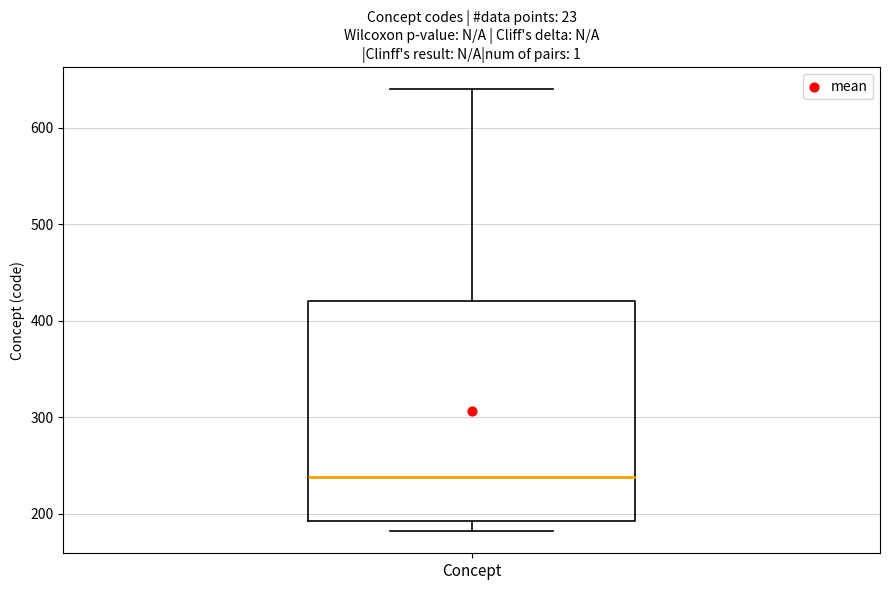

Read this box plot against the y-axis: the position of the median line, the range covered by the box, and the ends of both whiskers. The values are not printed on the chart, so give them approximately, as read against the axis.

median 240, box 190 to 420, whiskers 180 to 640